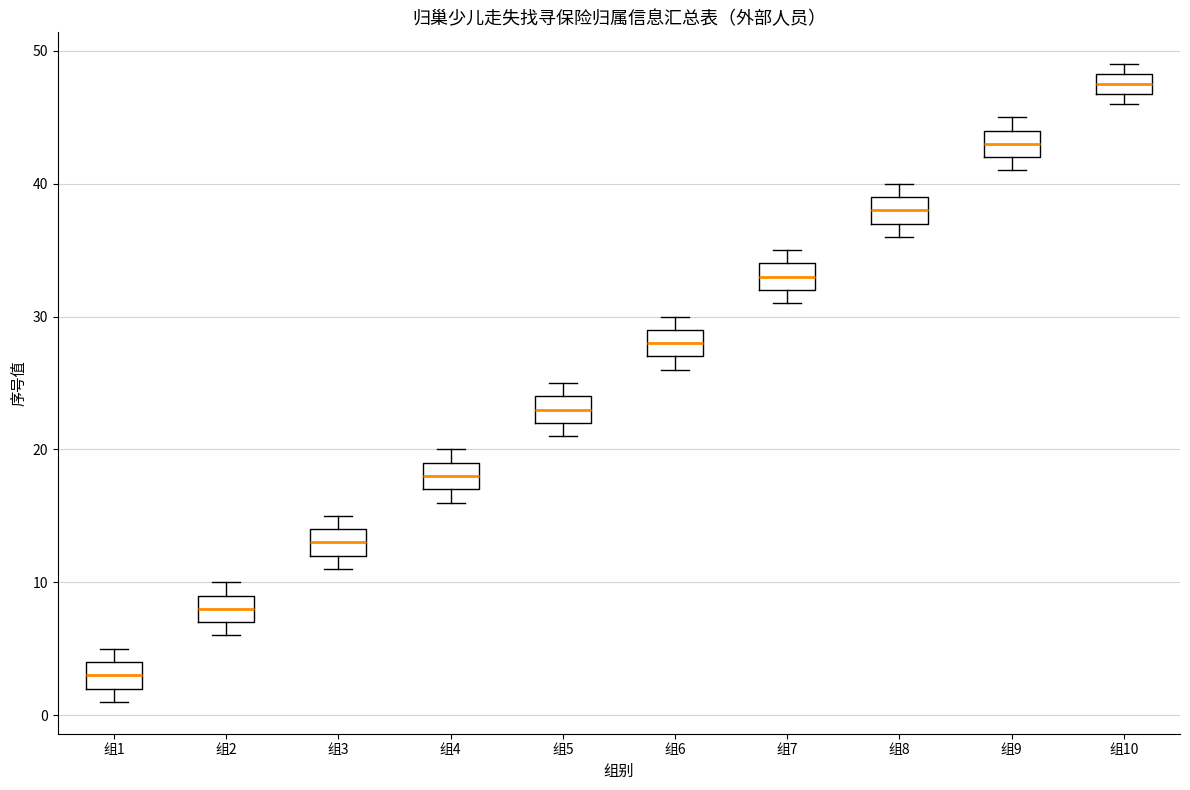

Reading left to right, transcribe this box plot: for each box, give where its median line is, the range the box spans, and where its two whiskers end, as read against the y-axis. The values are not printed on the chart, so give them approximately, as read against the axis.

组1: median 3, box 2 to 4, whiskers 1 to 5
组2: median 8, box 7 to 9, whiskers 6 to 10
组3: median 13, box 12 to 14, whiskers 11 to 15
组4: median 18, box 17 to 19, whiskers 16 to 20
组5: median 23, box 22 to 24, whiskers 21 to 25
组6: median 28, box 27 to 29, whiskers 26 to 30
组7: median 33, box 32 to 34, whiskers 31 to 35
组8: median 38, box 37 to 39, whiskers 36 to 40
组9: median 43, box 42 to 44, whiskers 41 to 45
组10: median 48 (inside the box), box 47 to 48, whiskers 46 to 49